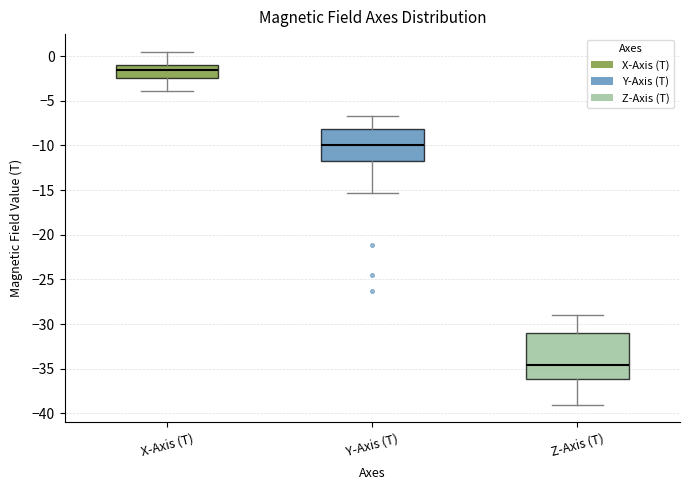

Reading left to right, transcribe this box plot: for each box, give where its median line is, the range the box spans, and where its two whiskers end, as read against the y-axis. The values are not printed on the chart, so give them approximately, as read against the axis.

X-Axis (T): median -1.5, box -2.5 to -1.0, whiskers -4.0 to 0.5
Y-Axis (T): median -10.0, box -11.5 to -8.0, whiskers -15.5 to -6.5
Z-Axis (T): median -34.5, box -36.0 to -31.0, whiskers -39.0 to -29.0